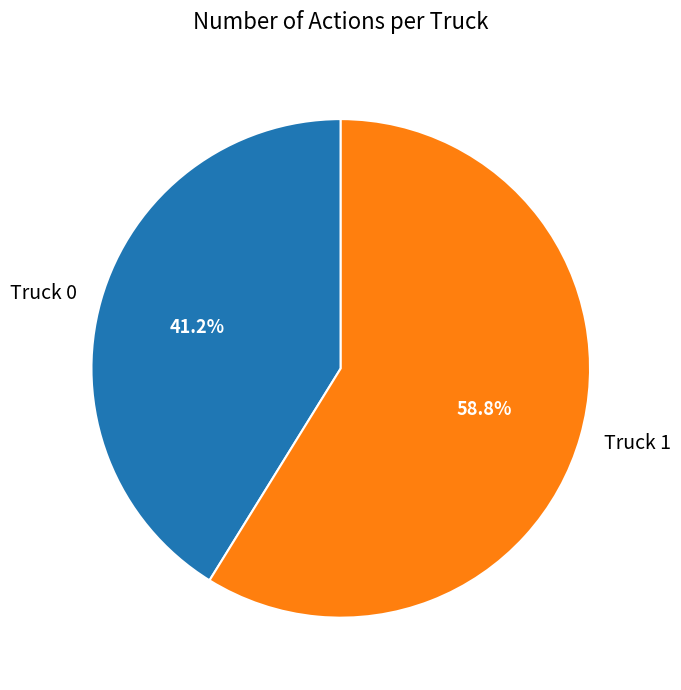

How many segments does this pie chart have?

2